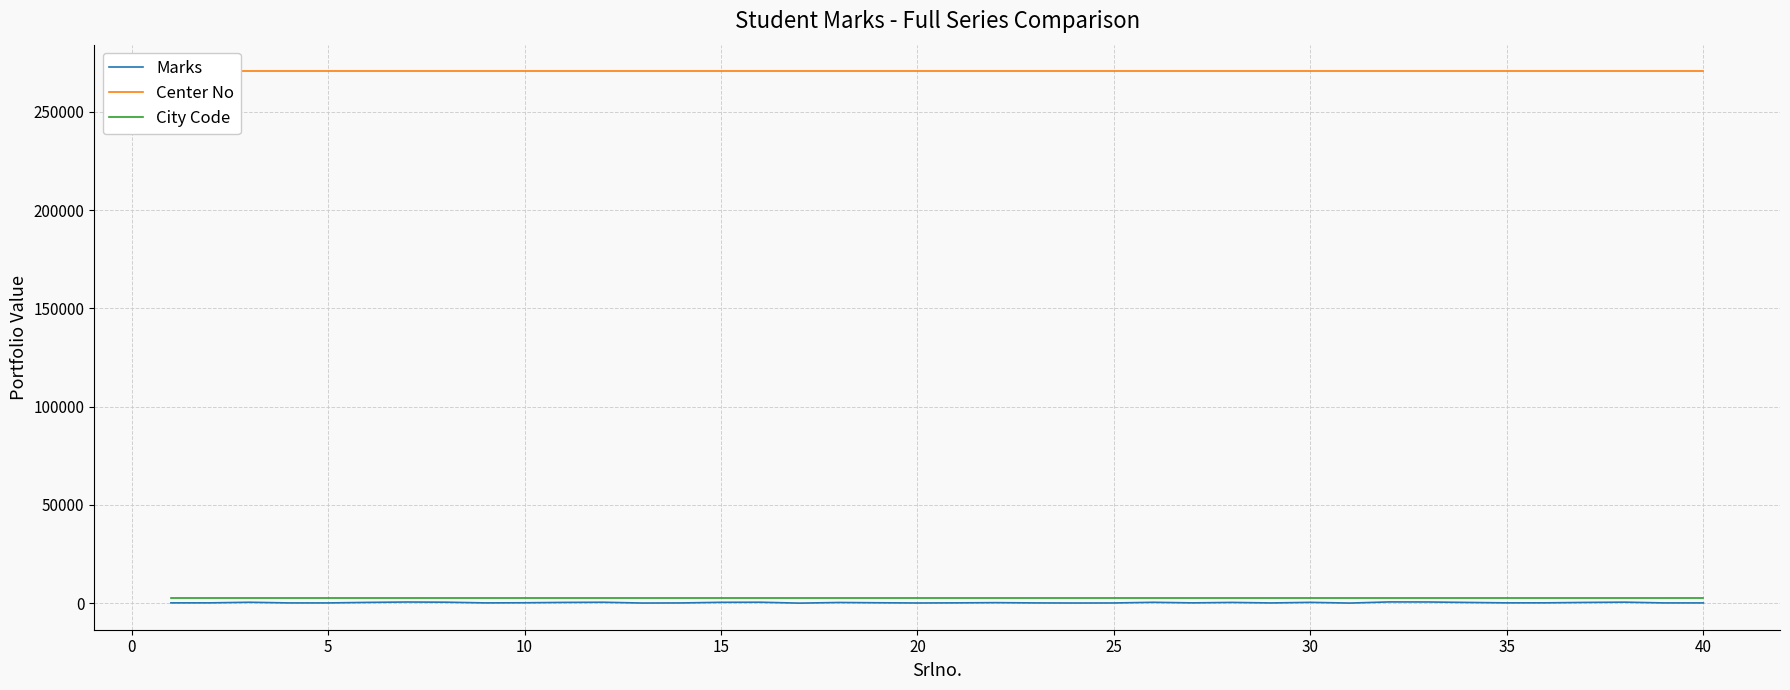

True or false: City Code and Center No intersect in this chart.

False